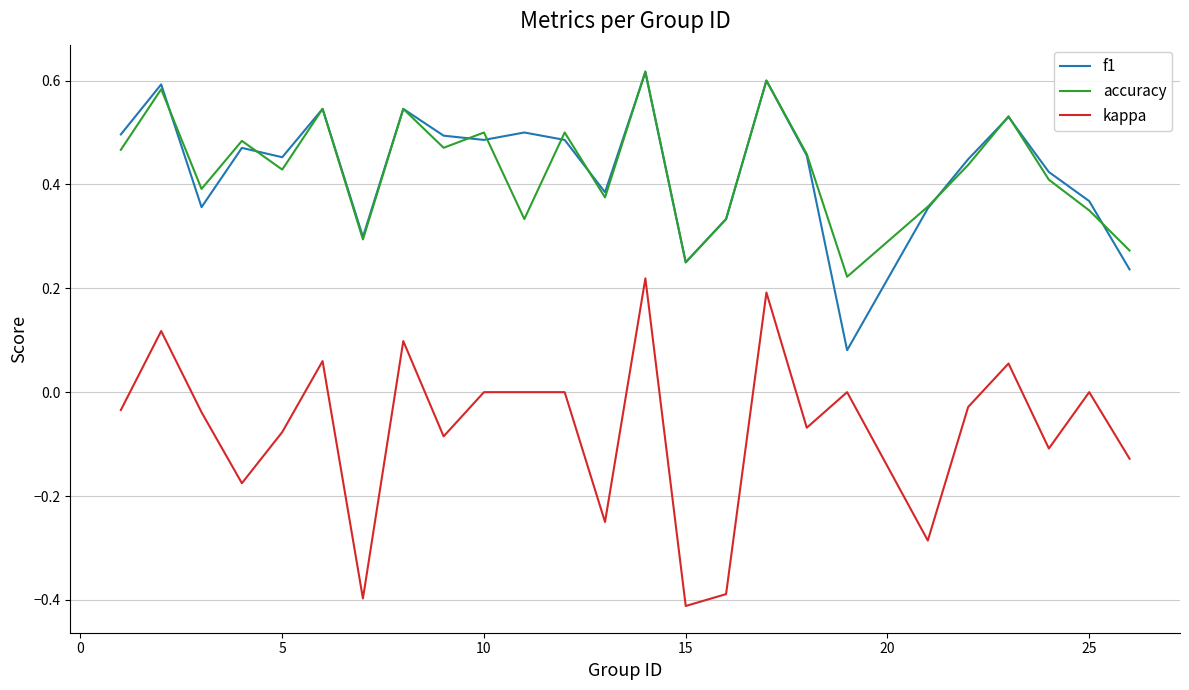

True or false: kappa and f1 cross at least once.

False